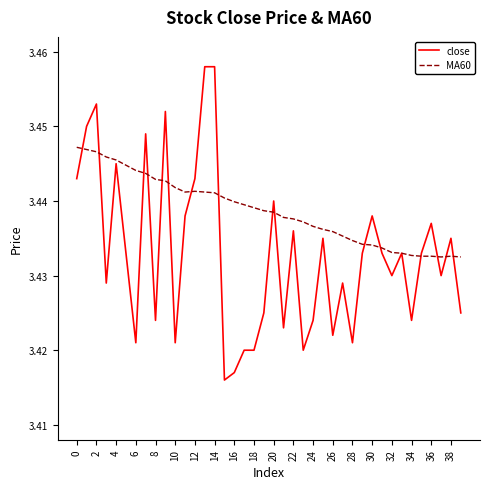

Which series has the largest total across all categories?

MA60